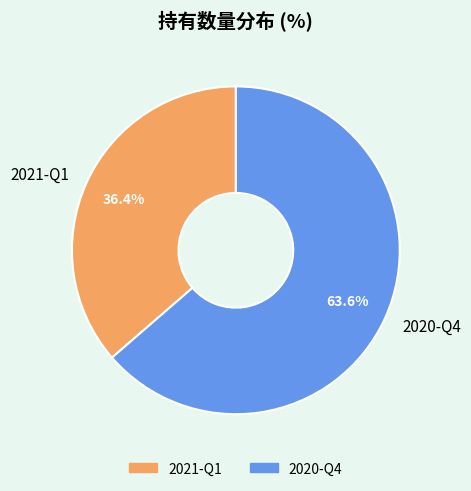

To the nearest percent, what is the combined percentage of 2020-Q4 and 2021-Q1?

100%